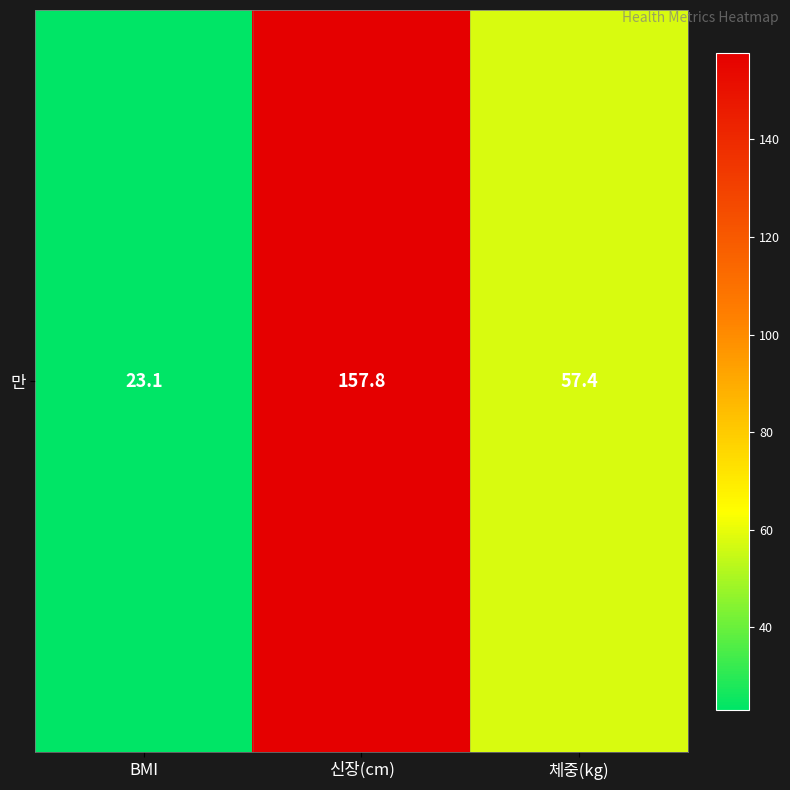

Rank the categories by value from highest to lowest.

신장(cm), 체중(kg), BMI